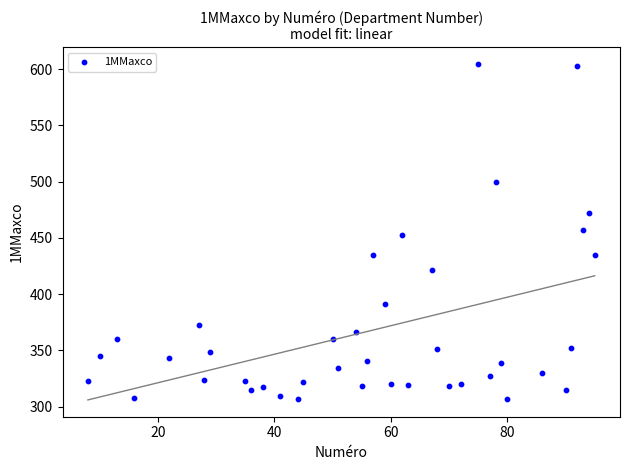

What is the range of Y values (max minus min)?

297.6